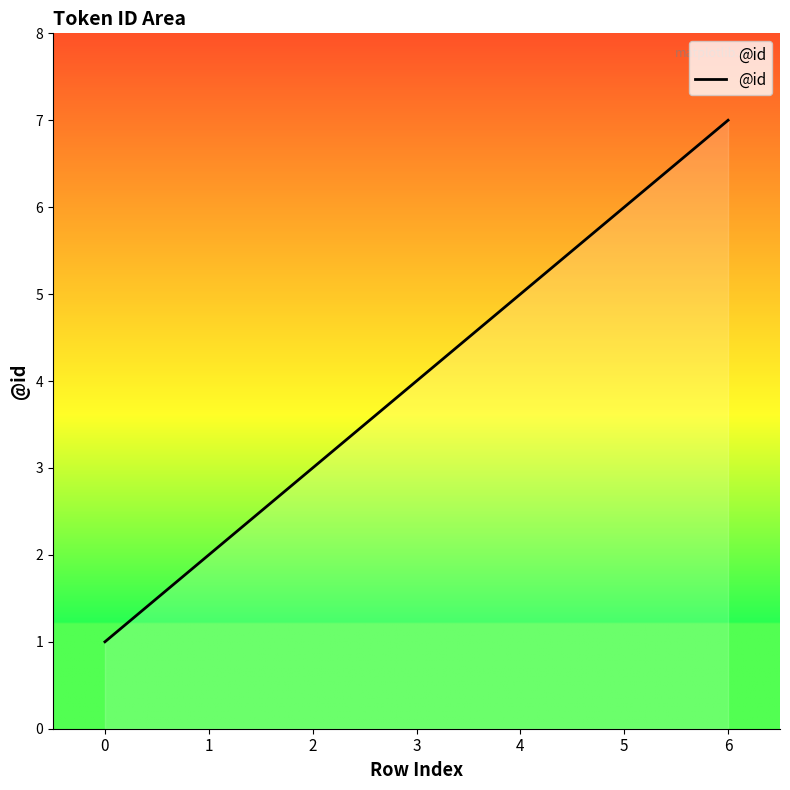

Rank the categories by value from highest to lowest.

6, 5, 4, 3, 2, 1, 0